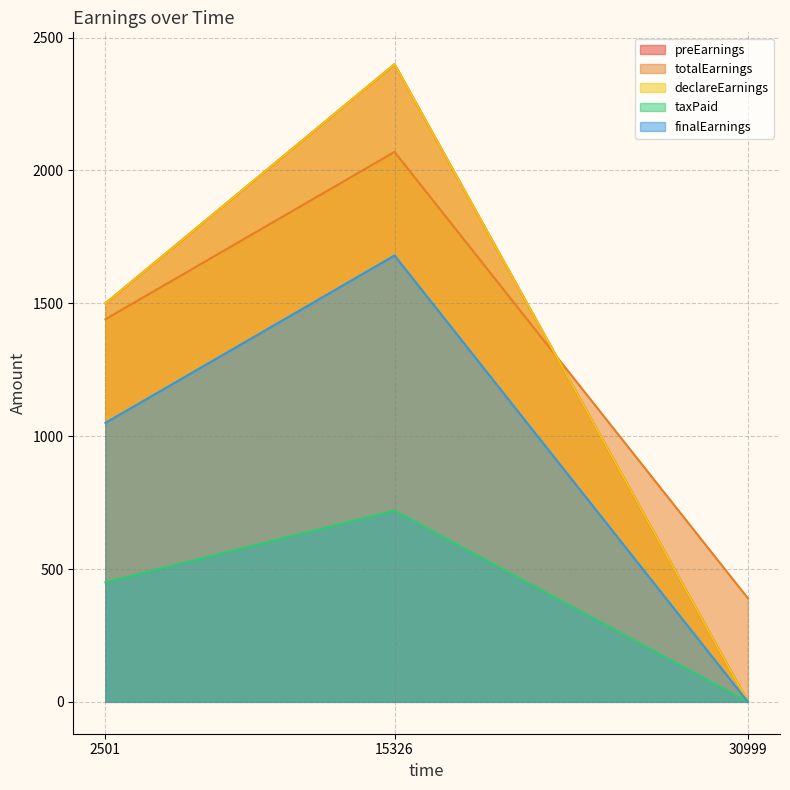

Which category has the lowest value in the taxPaid series?

30999